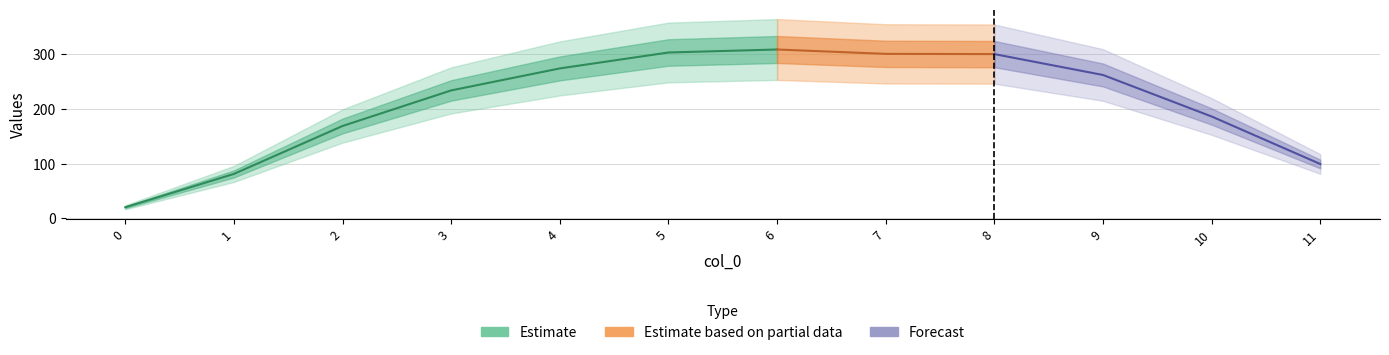

What is the average value?

211.3